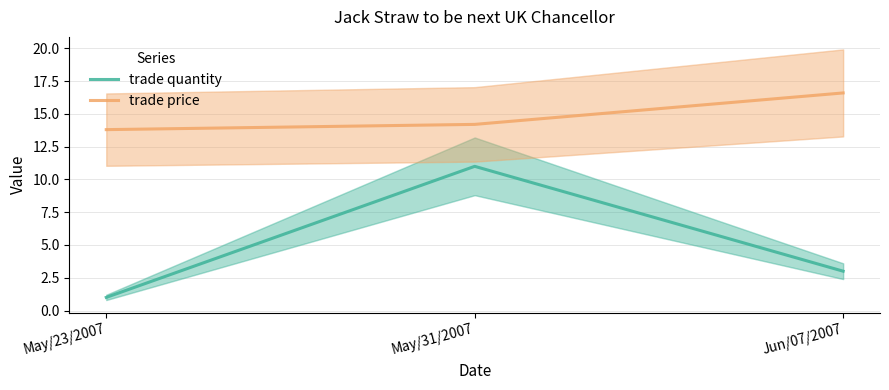

What is the maximum value shown in the chart?

16.6